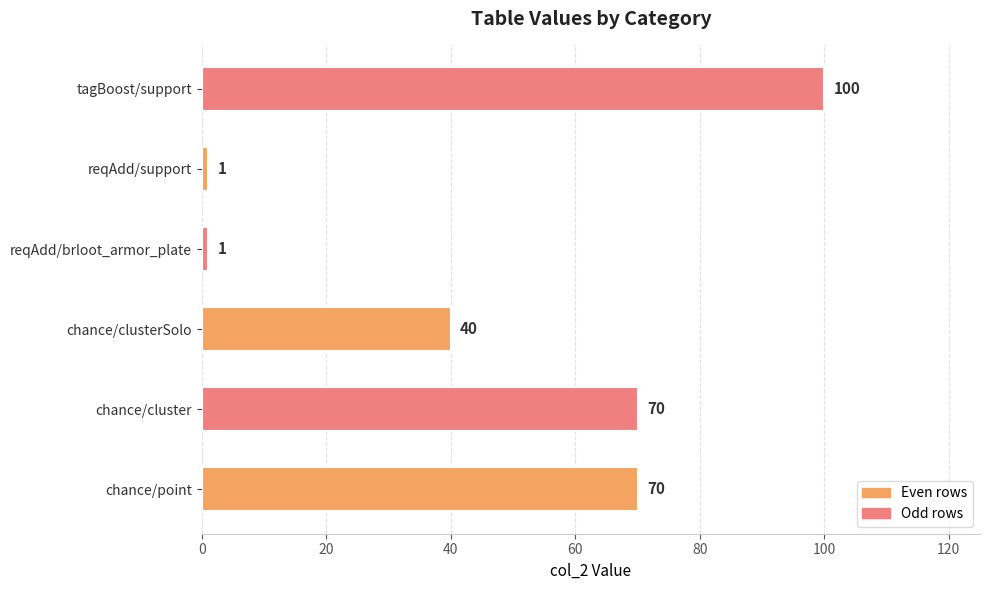

What is the difference between the maximum and minimum values?

99